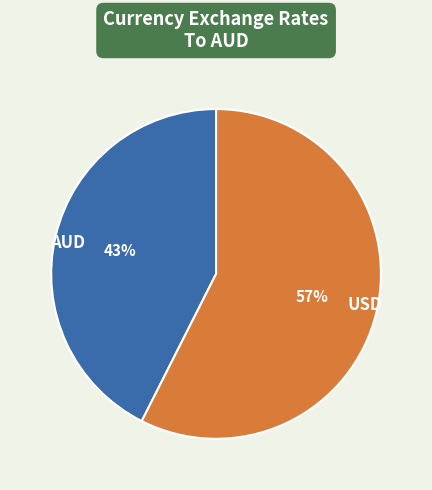

Is there a majority slice in this chart?

Yes